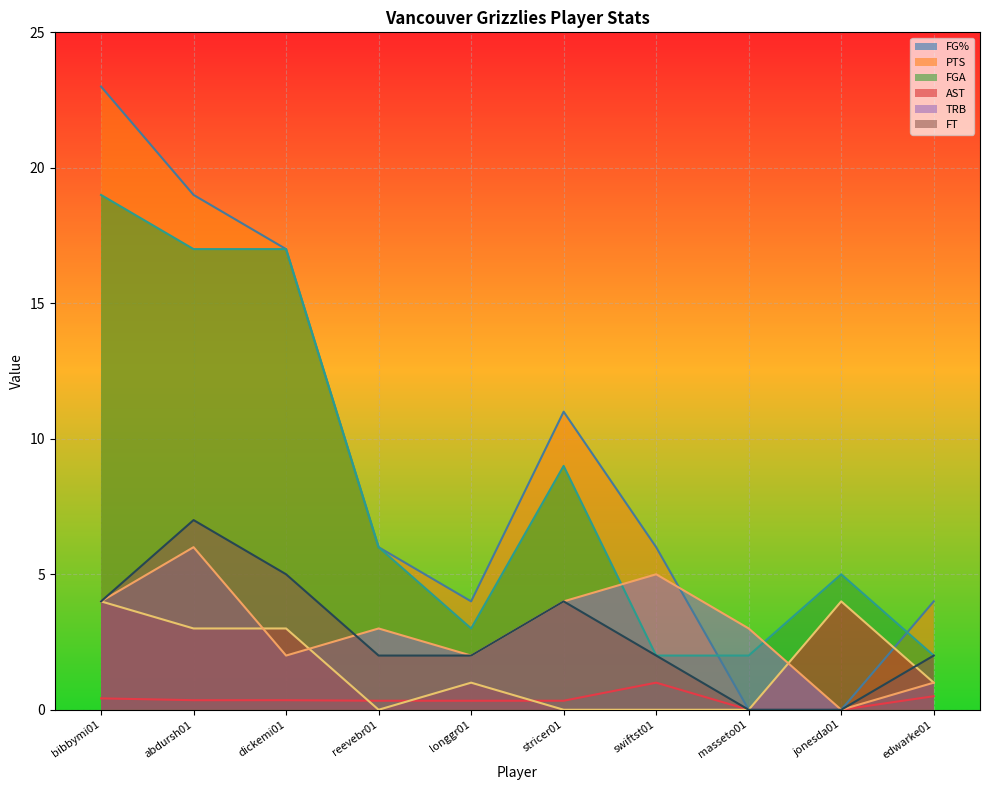

What is the label of the 5th point from the left?

longgr01